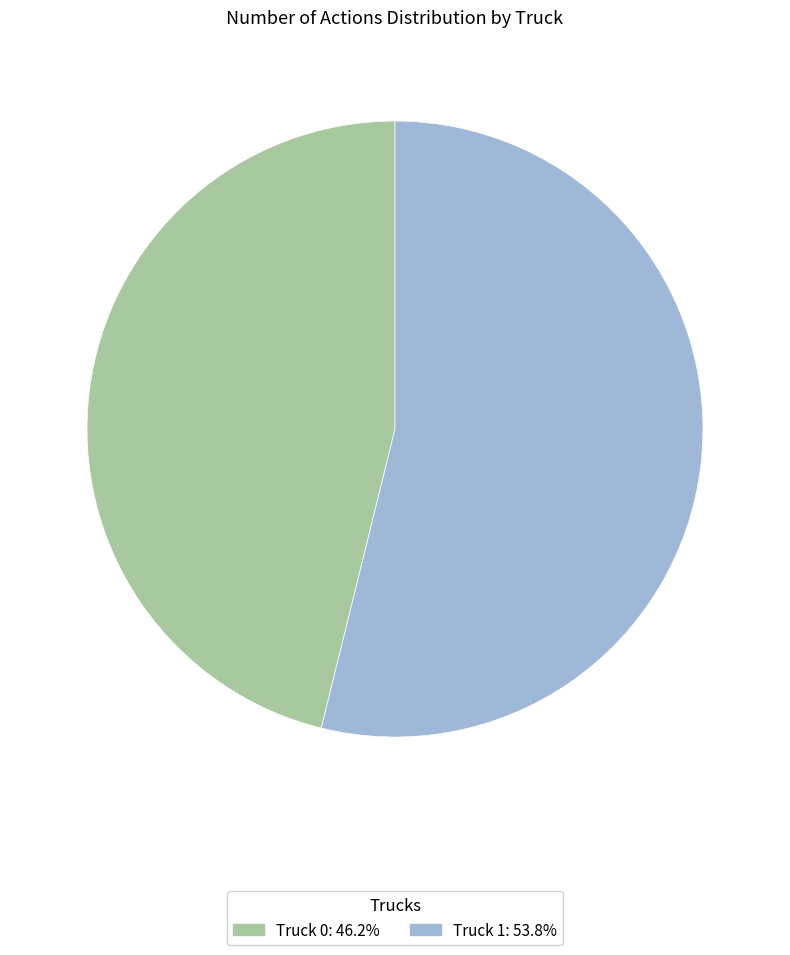

Rank the categories by value from lowest to highest.

Truck 0, Truck 1